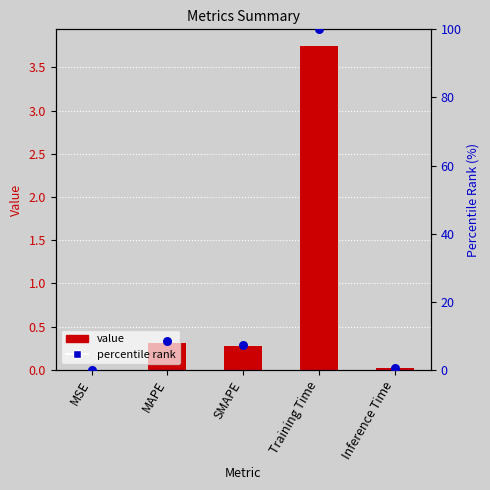

Which series has the largest total across all categories?

percentile rank